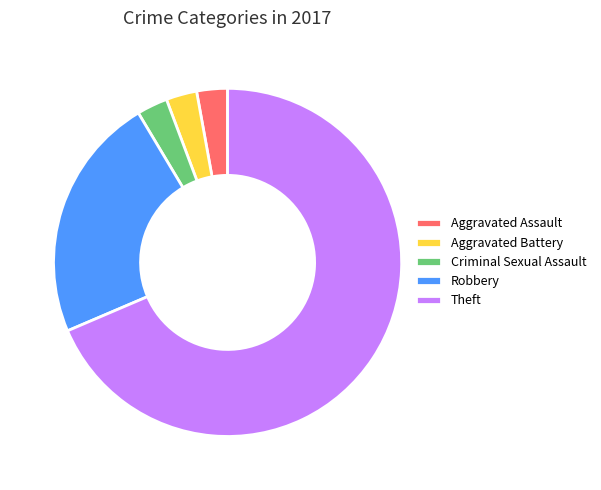

Do Aggravated Assault and Theft together represent more than half of the pie?

Yes